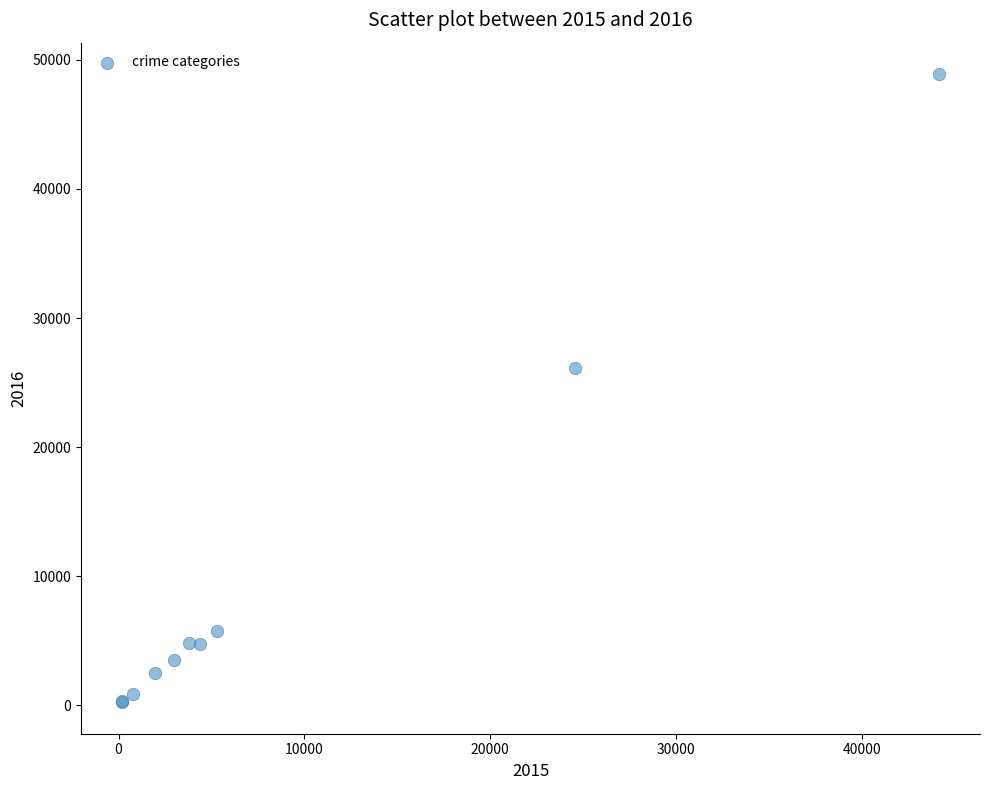

What Y value in the scatter plot is closest to 24565?

26147